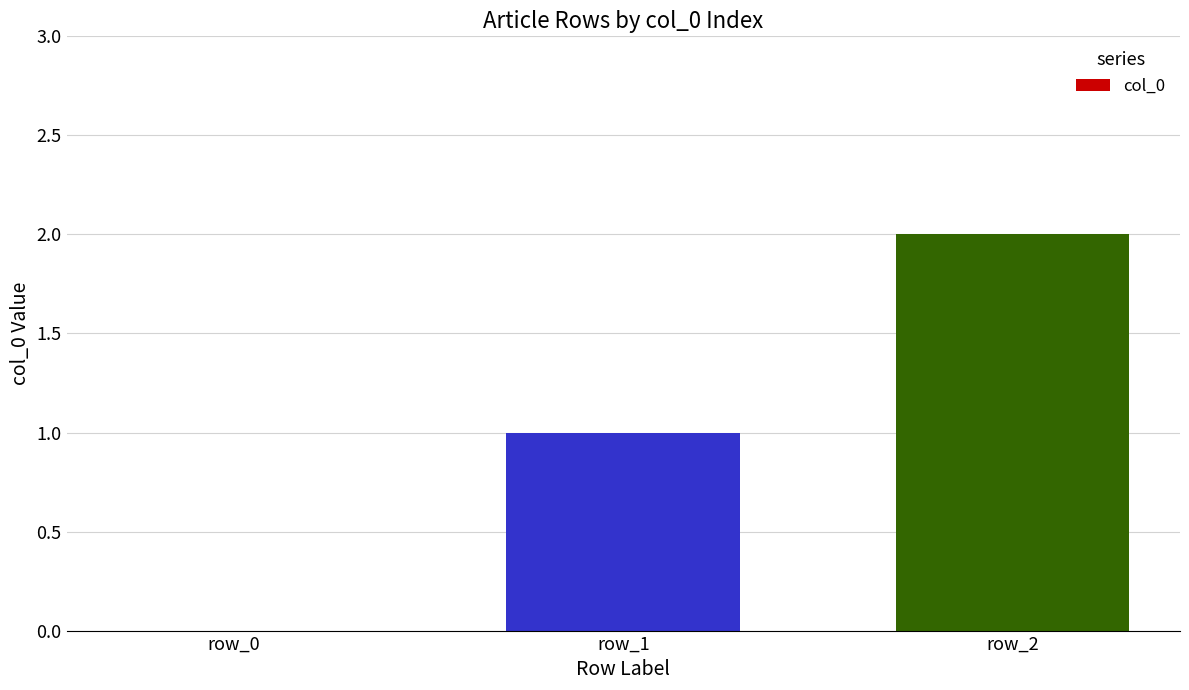

Is it true that the value at row_1 is 1?

True